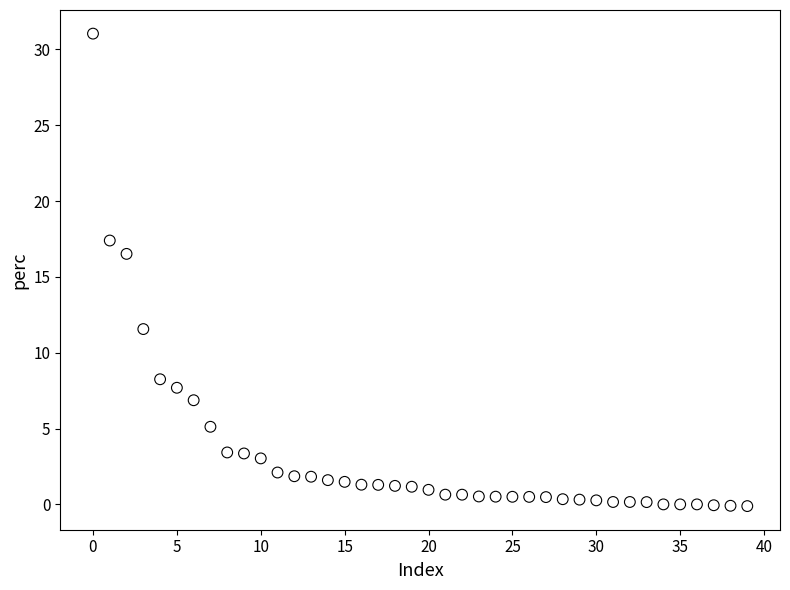

What is the range of Y values (max minus min)?

31.2